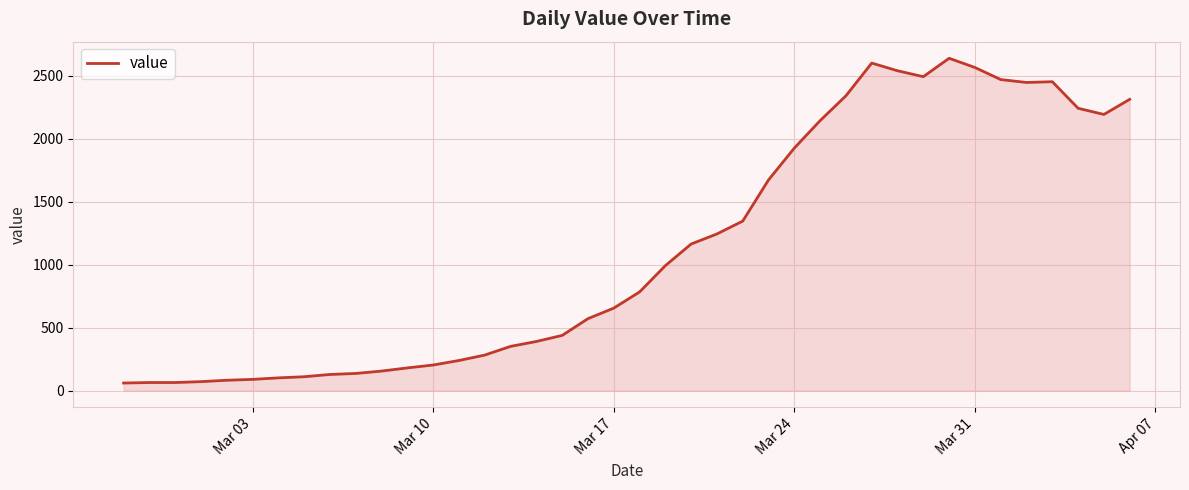

What is the average value?

1124